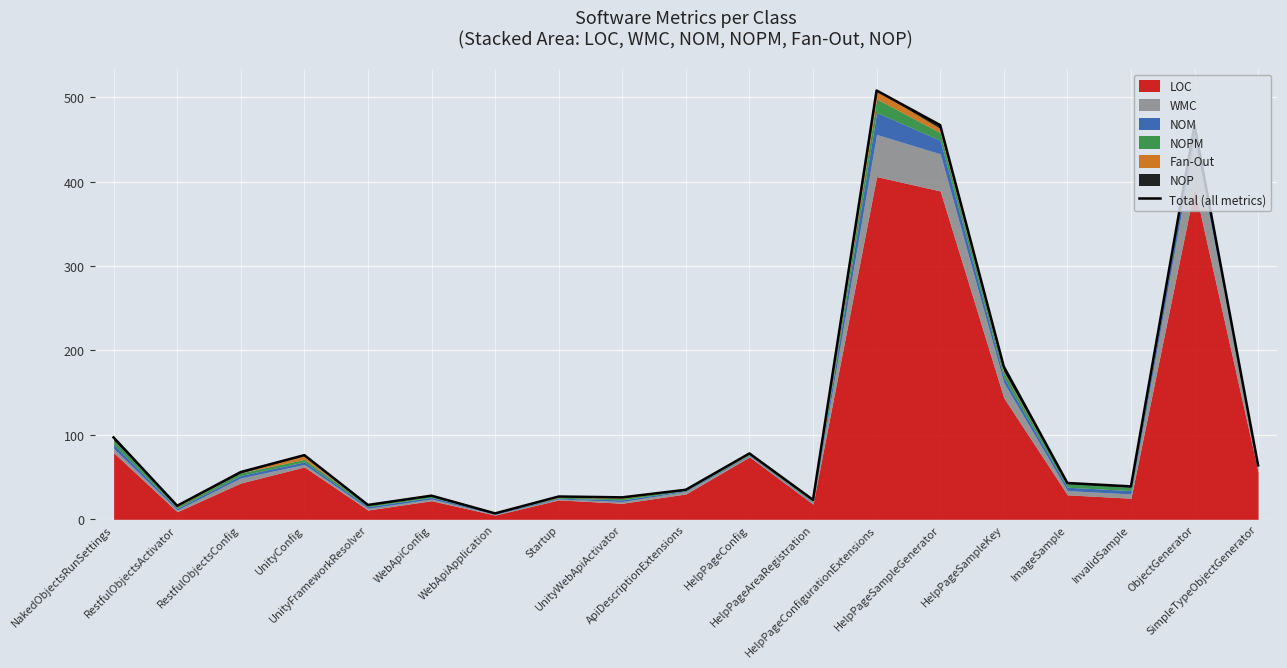

Reading left to right, list all the values displayed in this chart.

97	16	56	76	17	28	7	27	26	35	78	23	508	467	181	43	39	467	64